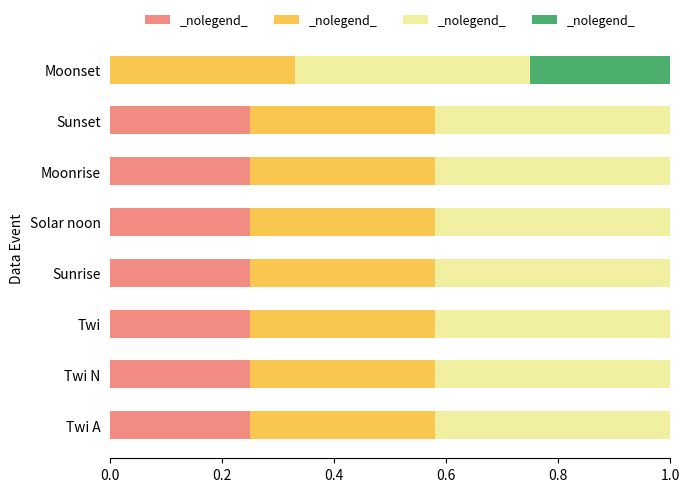

What is the total value across all series at Sunset?

1.0